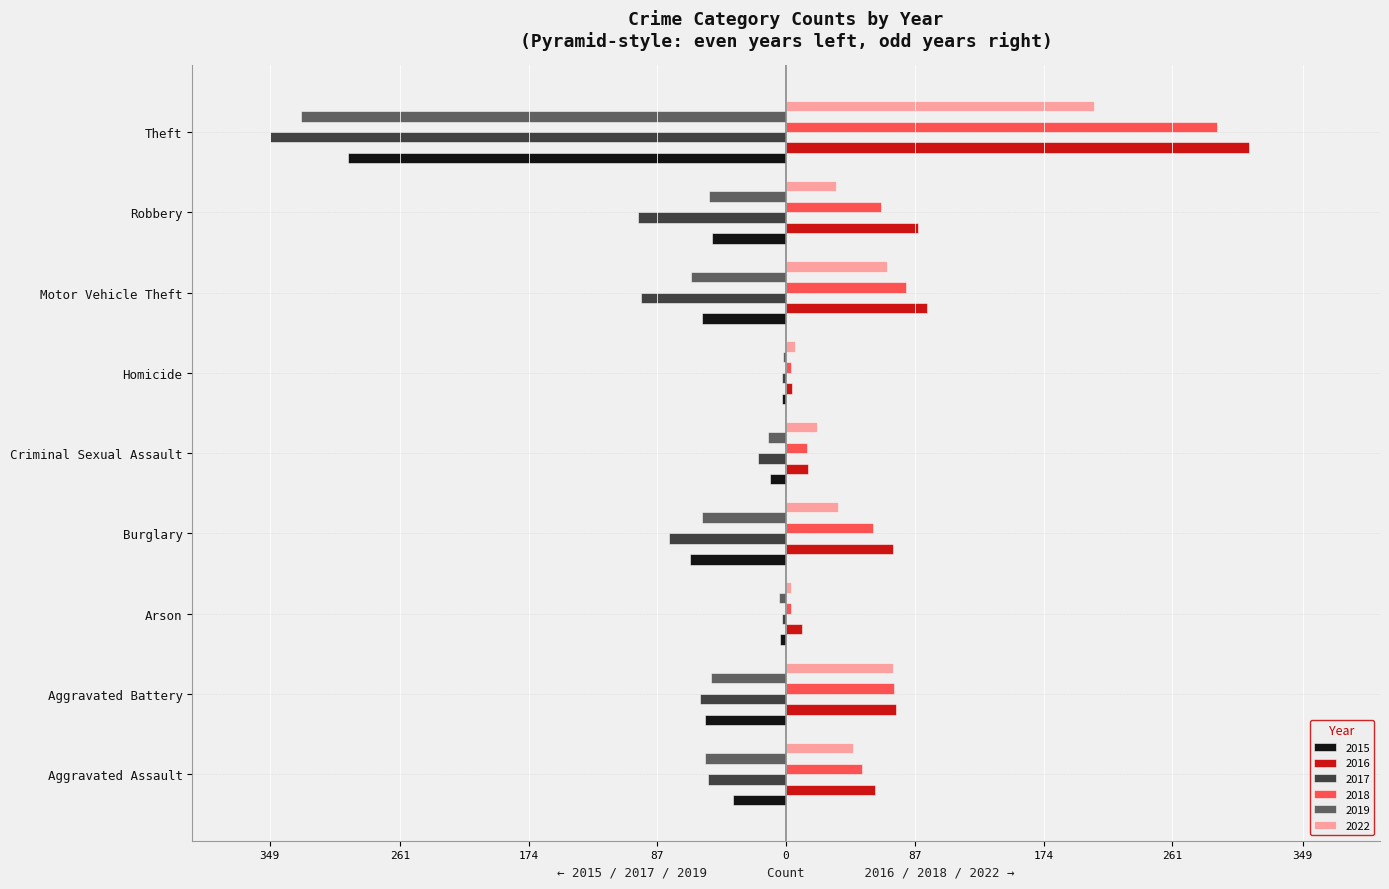

What are all the series names shown in the legend?

2015, 2016, 2017, 2018, 2019, 2022